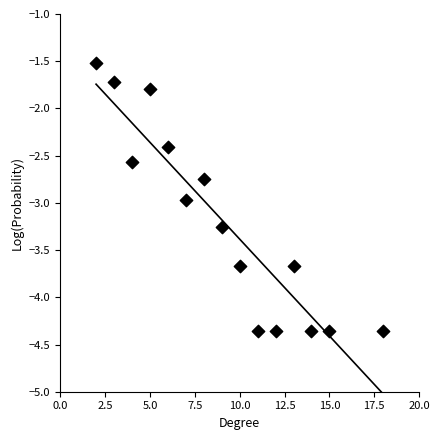

What is the range of X values (max minus min)?

16.0